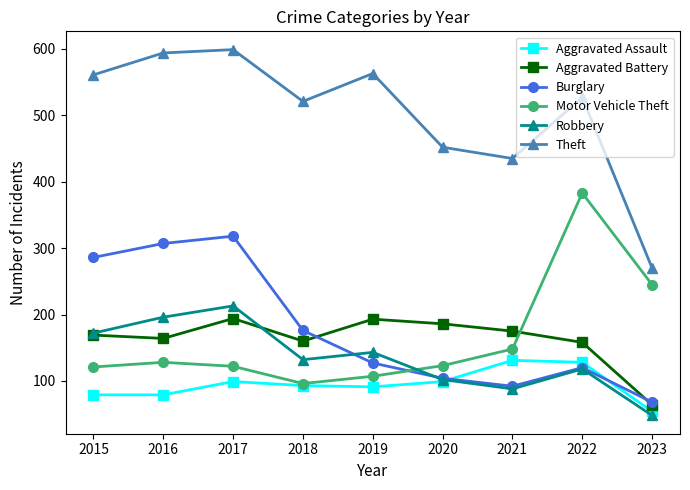

Is this an area chart (filled region under the line)?

No